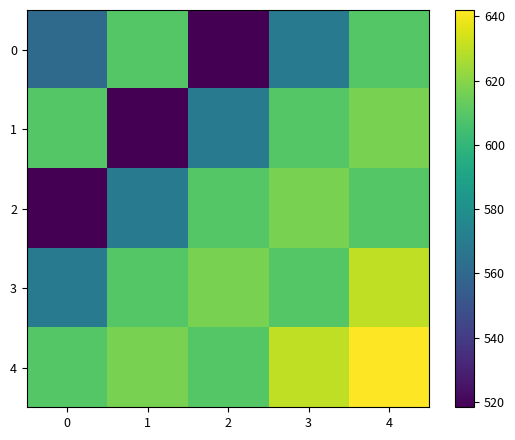

Which category has the lowest value across all series?

2